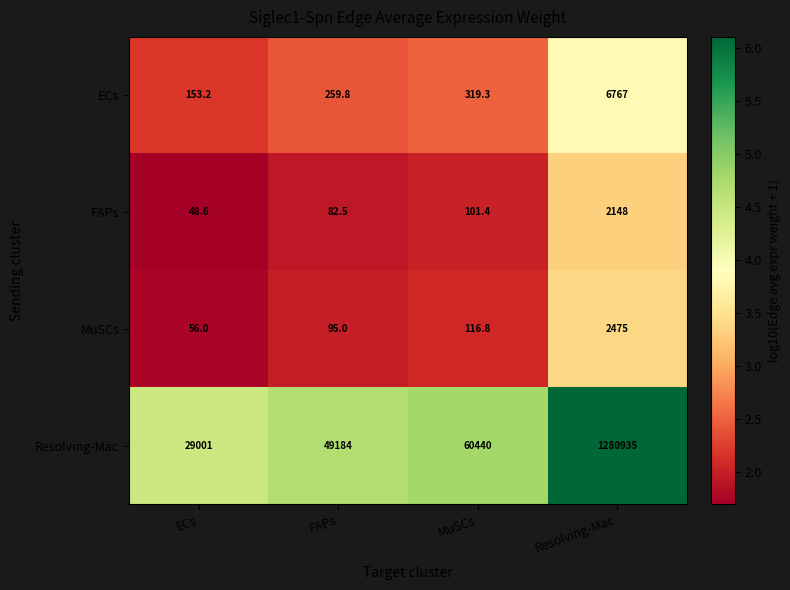

Rank the series at MuSCs from lowest to highest value.

FAPs, MuSCs, ECs, Resolving-Mac